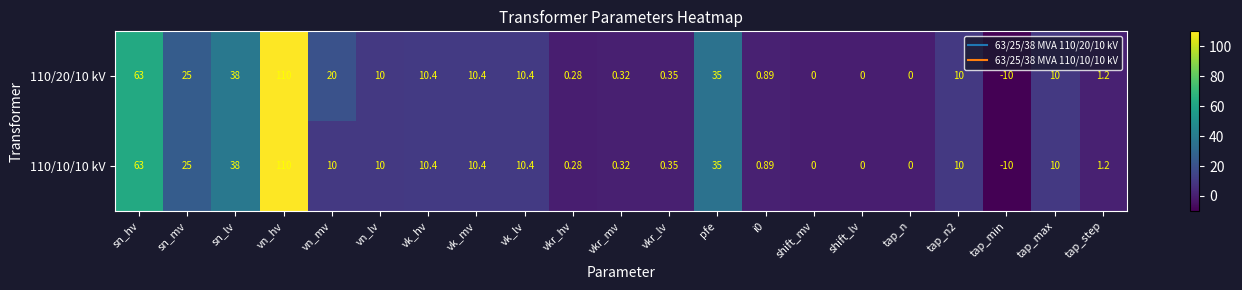

Which category has the highest value across all series?

vn_hv